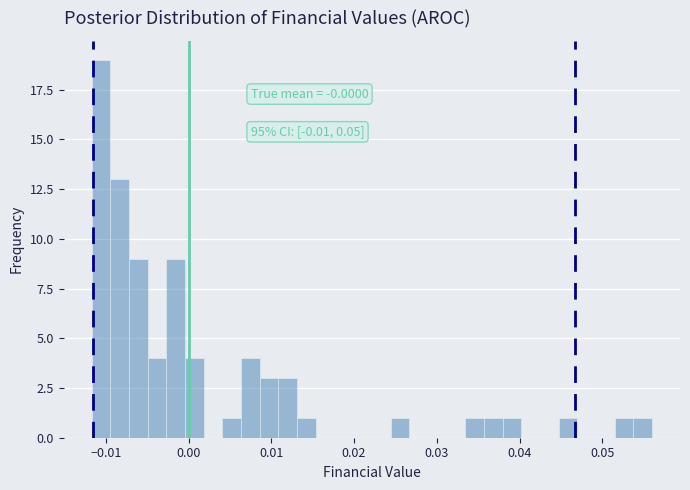

Read against the x-axis, roughly where is the centre of the tallest bar?

-0.011